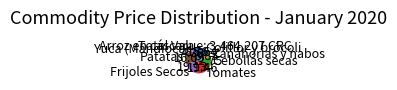

True or false: Arroz en cáscara accounts for 9% of the total.

True